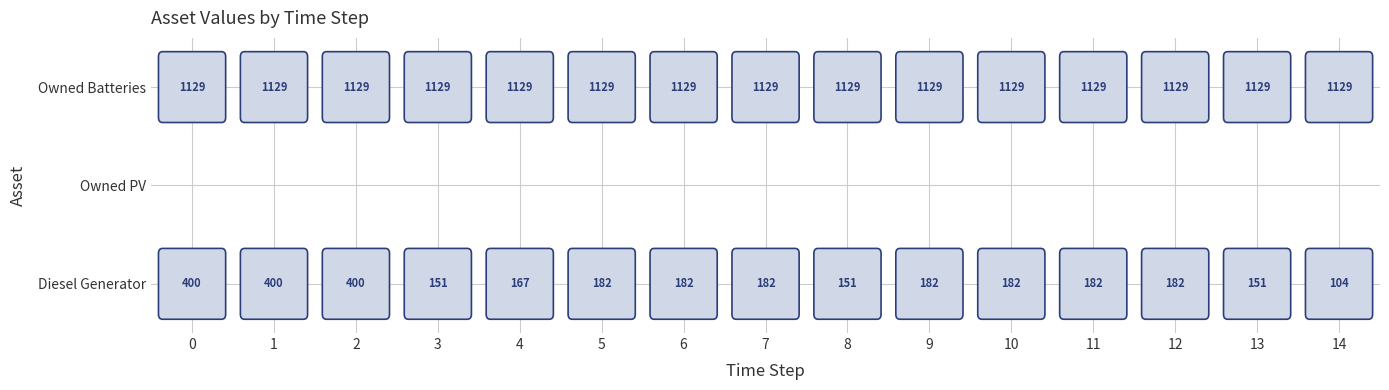

Rank the series by their maximum value, from highest to lowest.

Owned Batteries, Diesel Generator, Owned PV